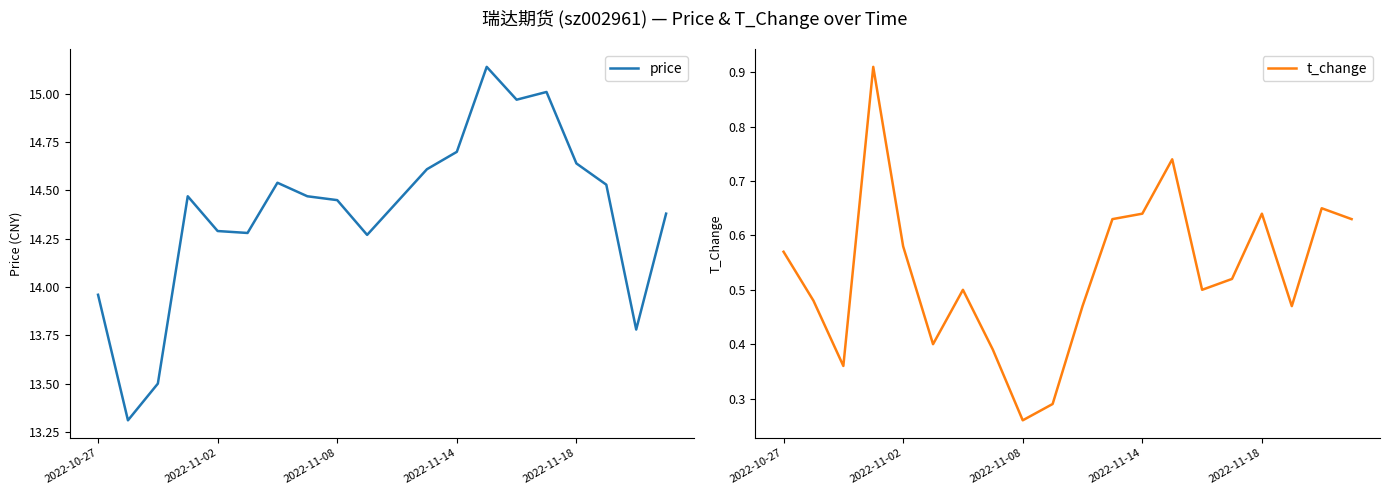

True or false: t_change and price cross at least once.

False